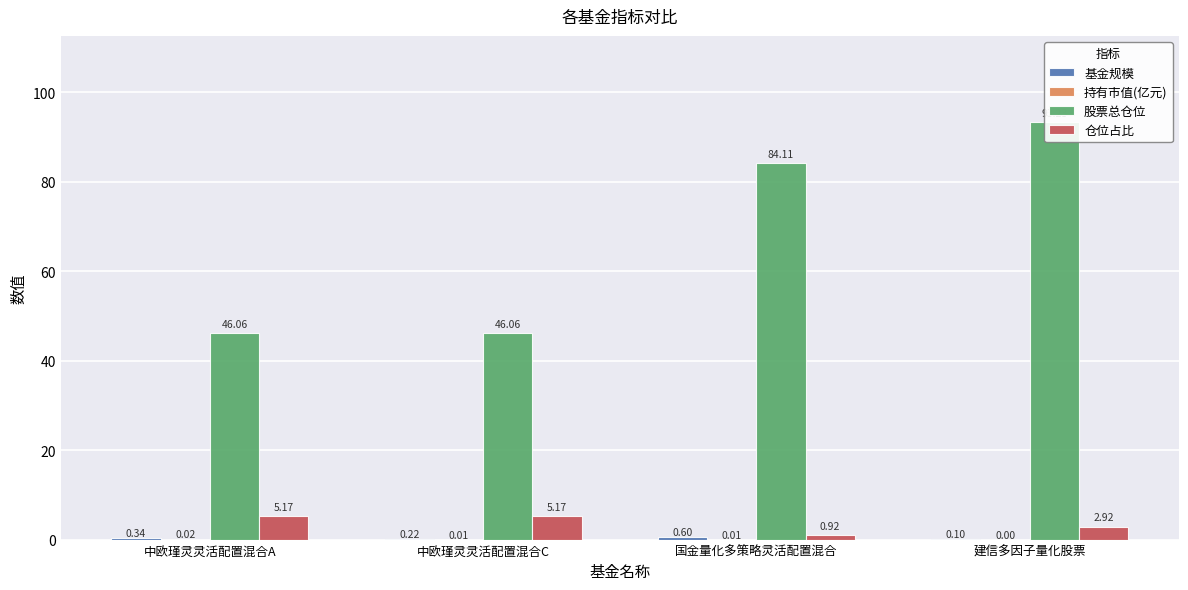

At which category is the sum across all series the highest?

建信多因子量化股票